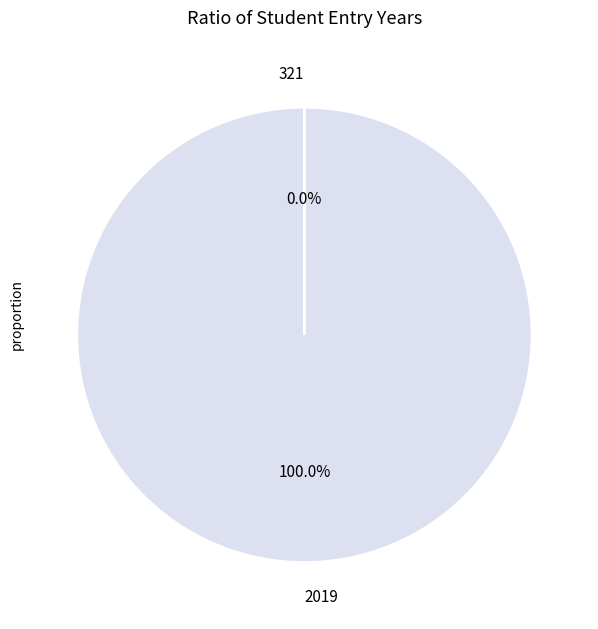

Which category has the smallest portion of the pie?

321